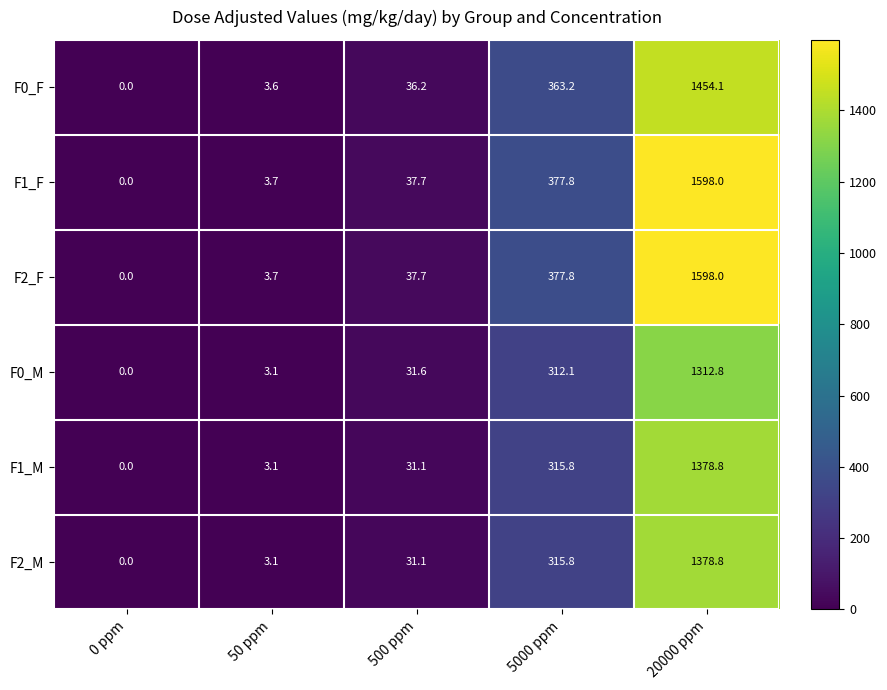

How many categories are shown in the chart?

5